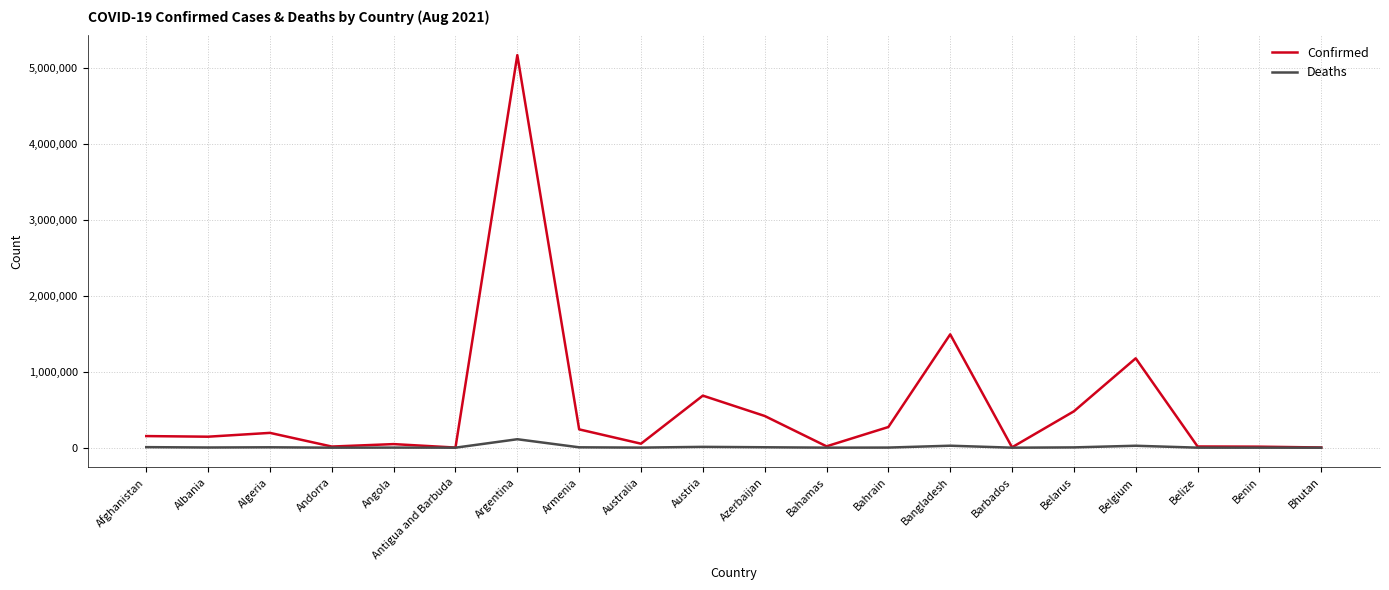

What is the difference between the Confirmed values at Belize and Belarus?

463294